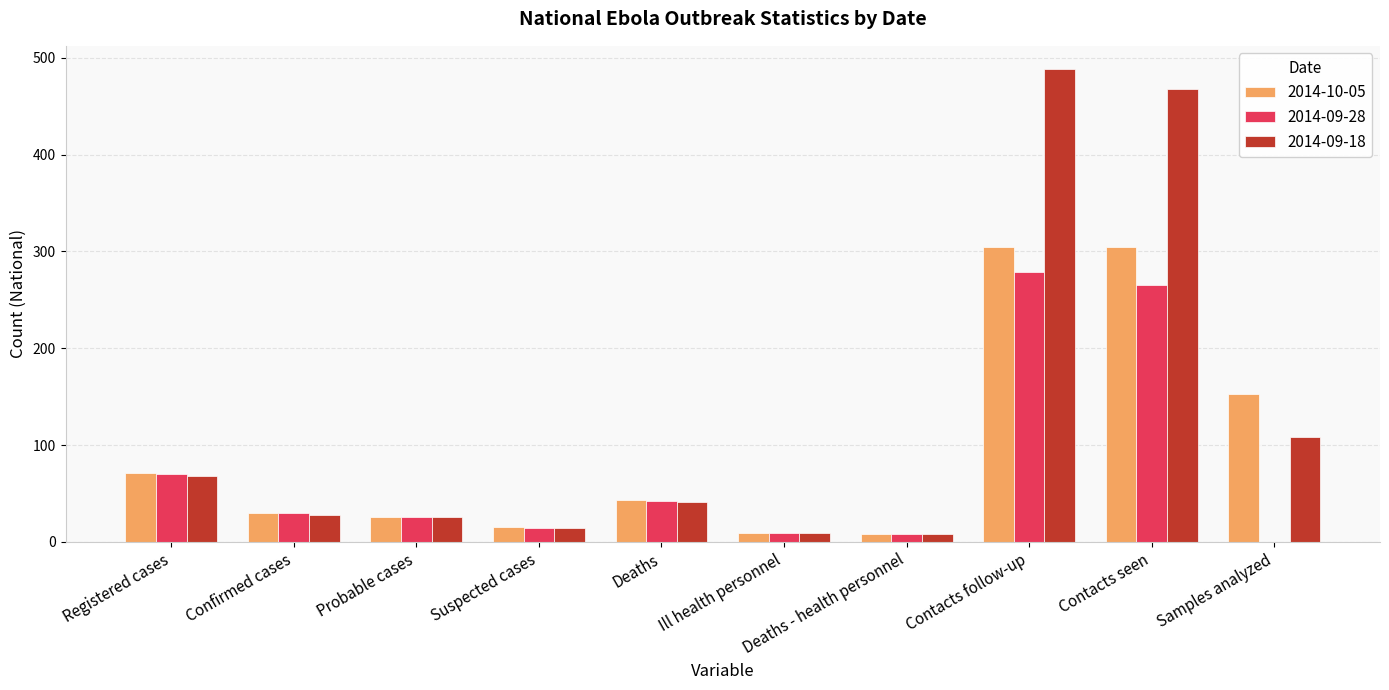

What is the sum of all 2014-09-18 values?

1258